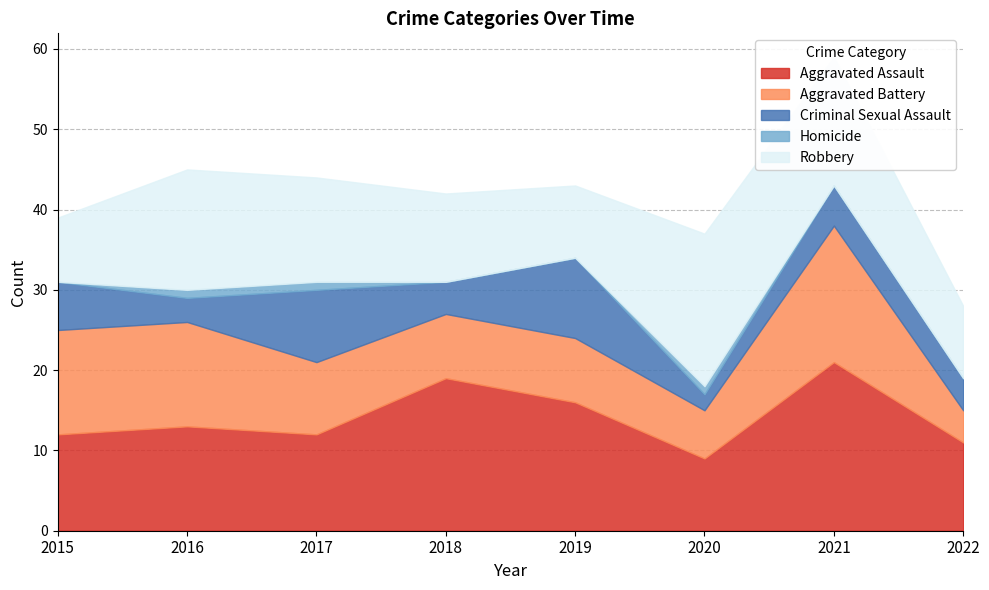

What is the sum of the Criminal Sexual Assault values at 2022 and 2016?

7